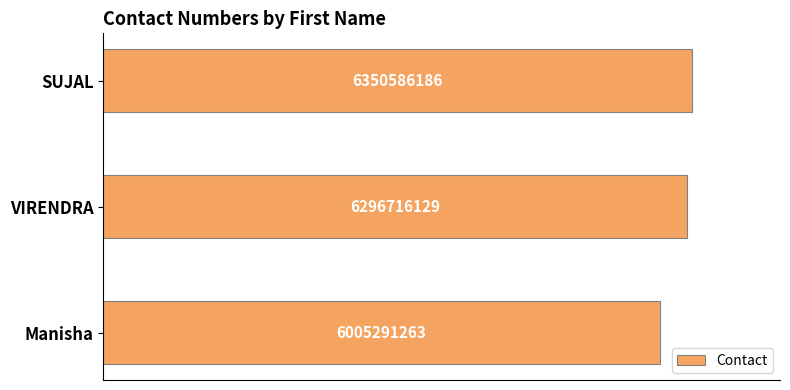

Are the bars horizontal?

Yes